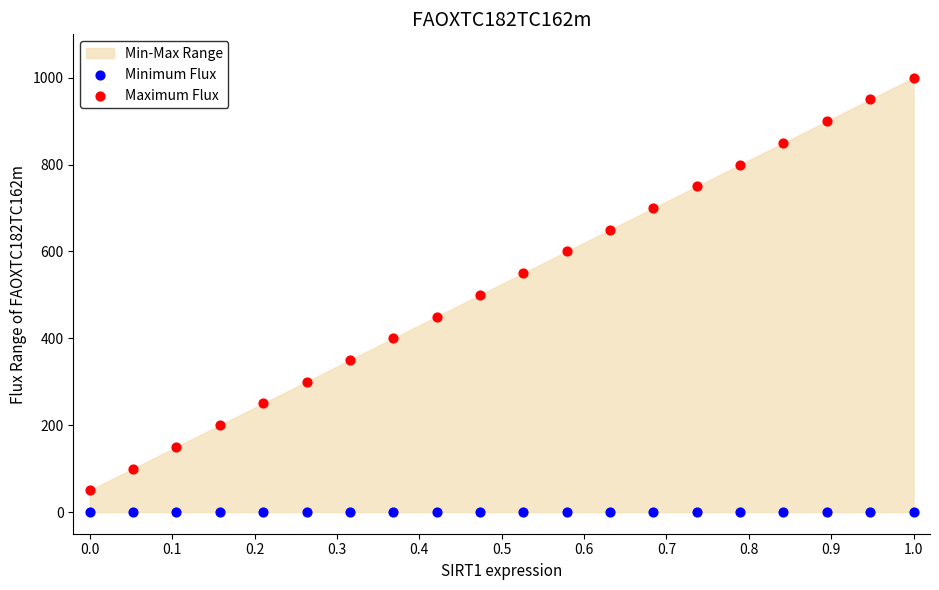

Which series reaches the maximum Y coordinate?

Maximum Flux